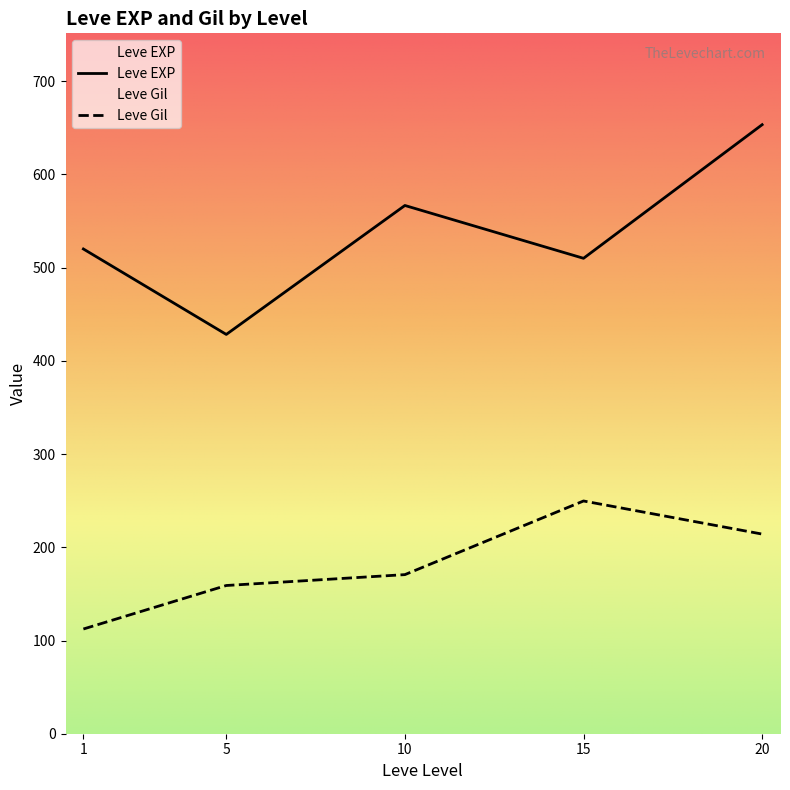

True or false: Leve EXP has more than 0 points higher than both neighbors.

True